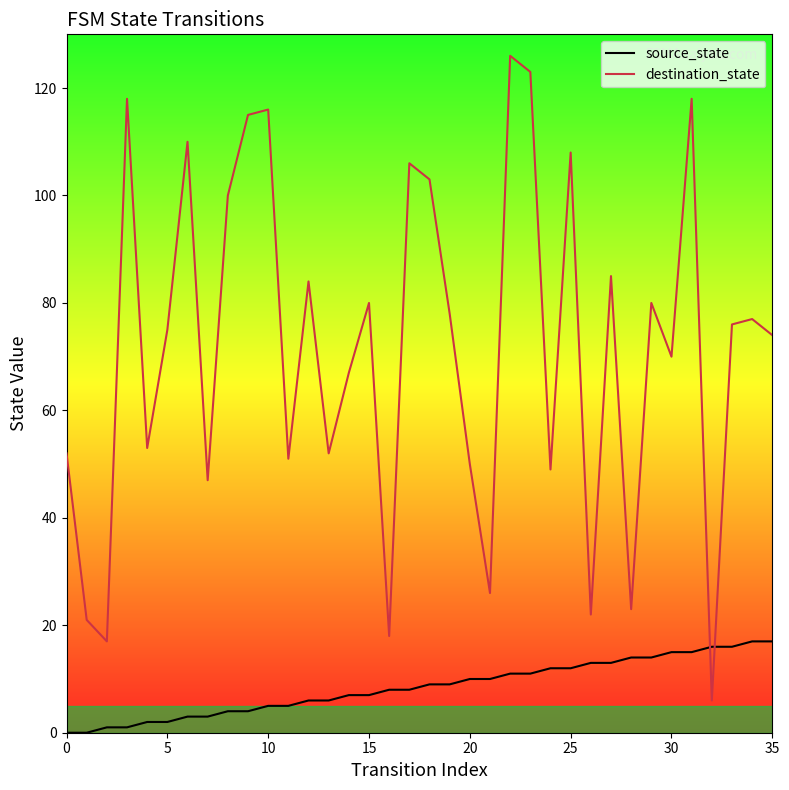

List the series in order of their peak value, lowest first.

source_state, destination_state